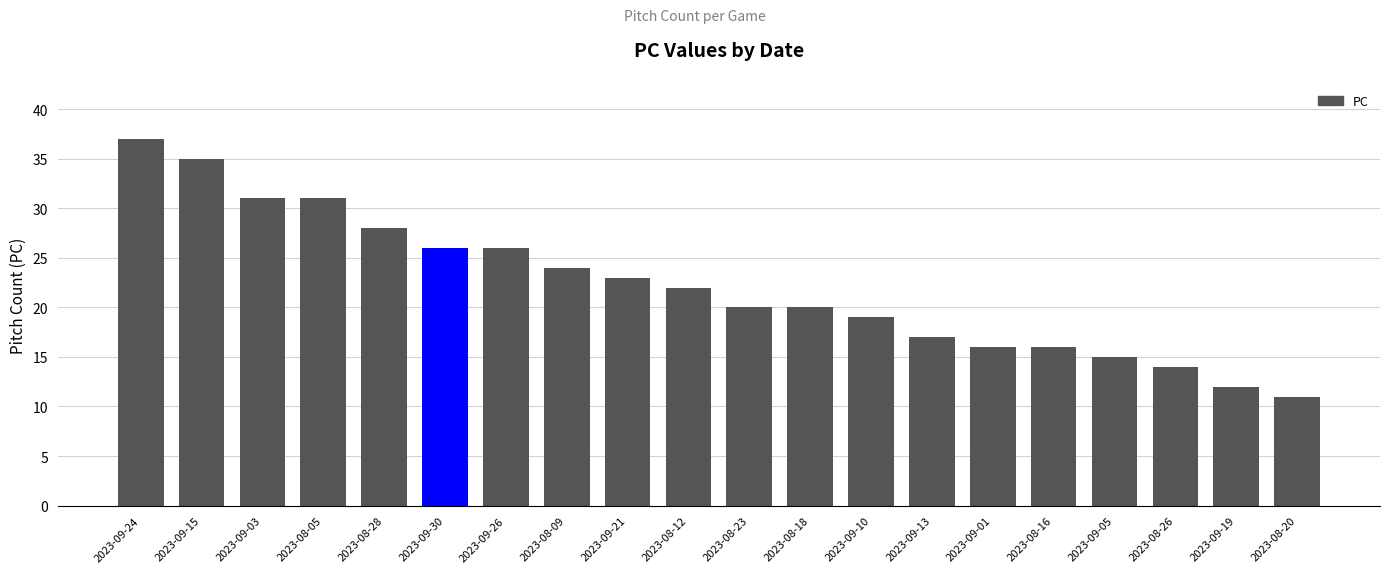

Reading left to right, transcribe all the data shown in this chart.

37	35	31	31	28	26	26	24	23	22	20	20	19	17	16	16	15	14	12	11